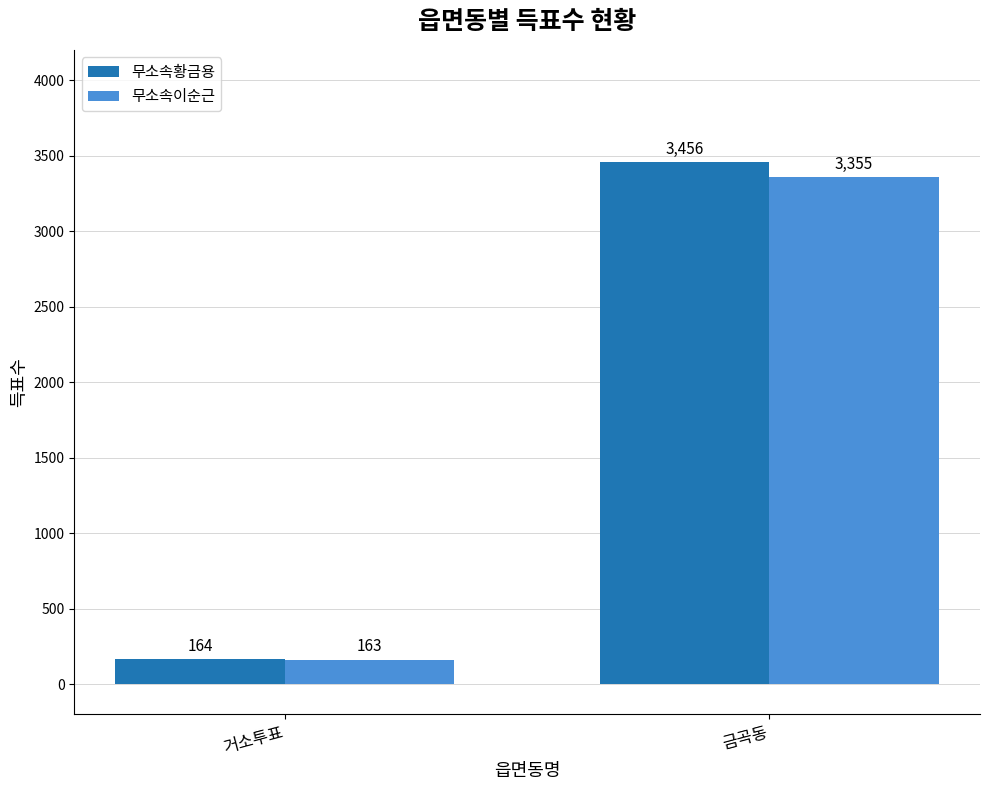

What is the difference between the highest and lowest values at 거소투표?

1